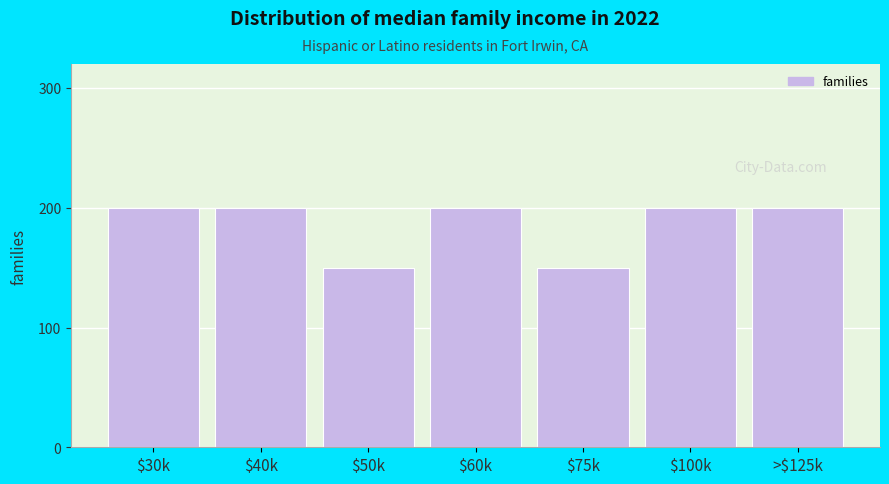

Reading right to left, what are all the values shown in this chart?

200	200	150	200	150	200	200